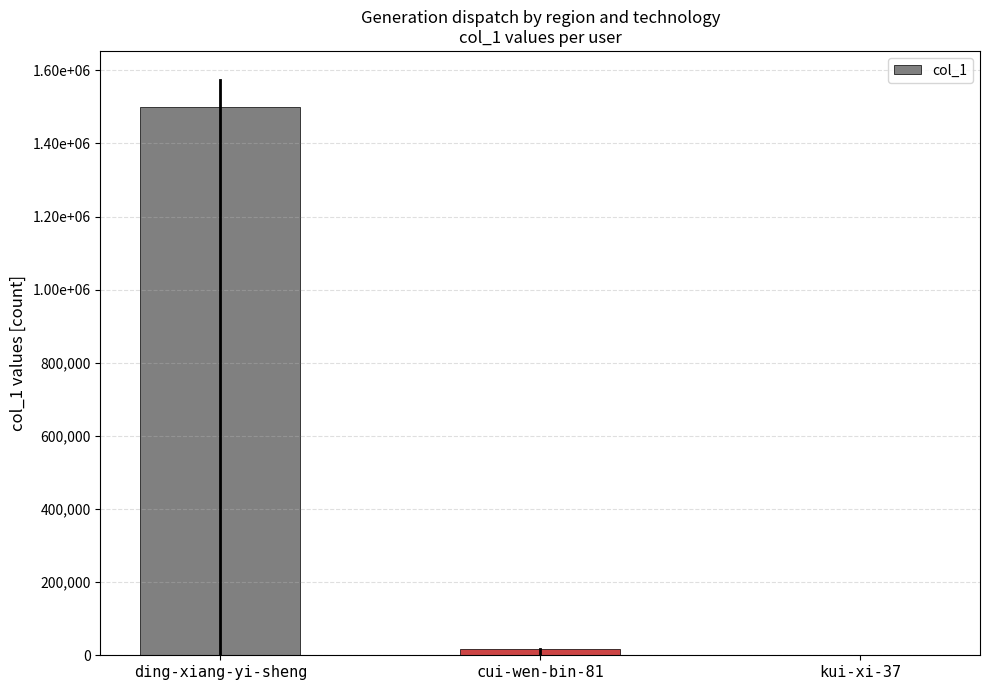

Which label corresponds to the largest value in the chart?

ding-xiang-yi-sheng